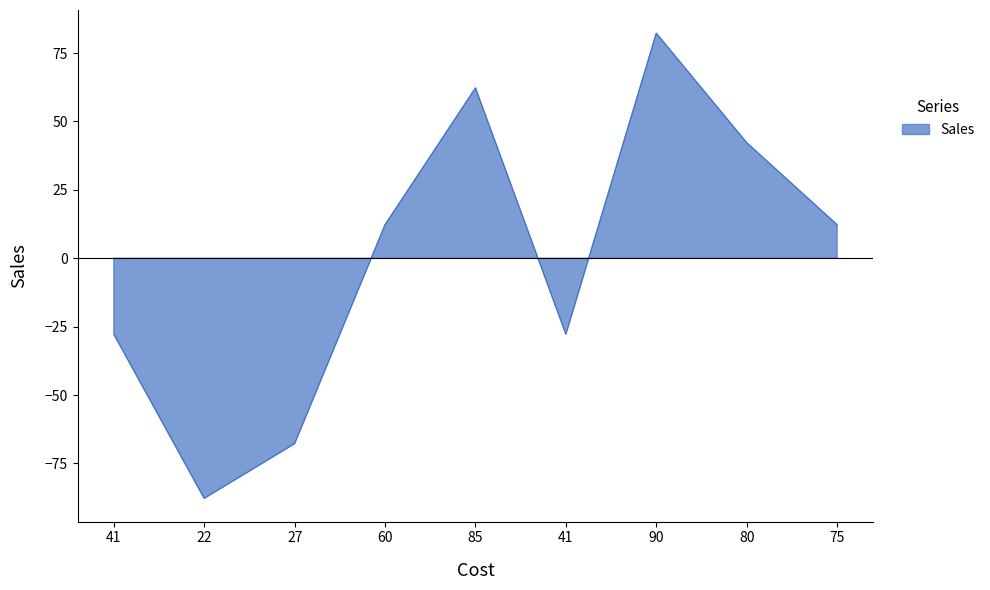

How many interior local peaks (higher than both neighbors) does the data have?

2